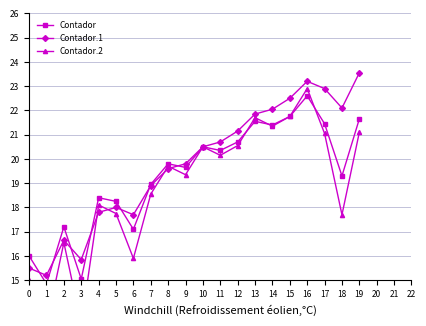

At how many categories does at least one series exceed 21?

8